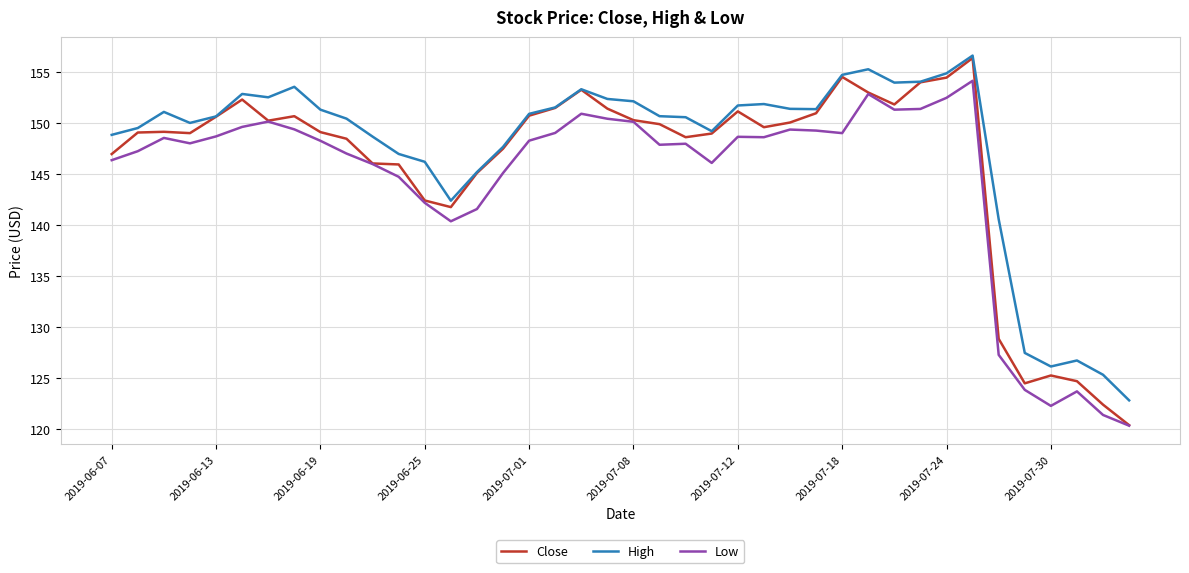

List the series in order of their overall mean, lowest first.

Low, Close, High